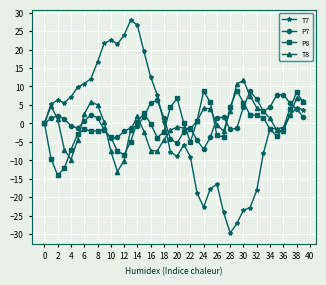

What is the minimum value shown in the chart?

-29.7